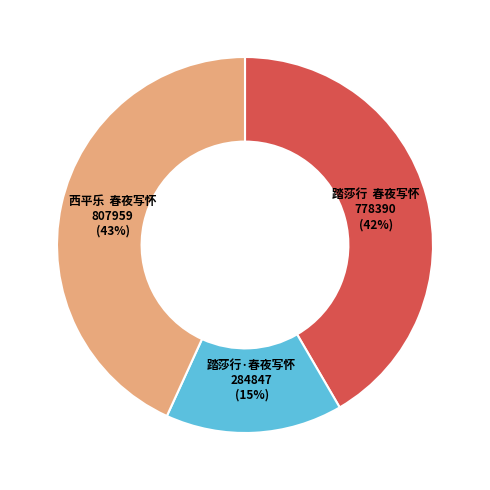

What is the largest slice in the pie chart?

西平乐 春夜写怀